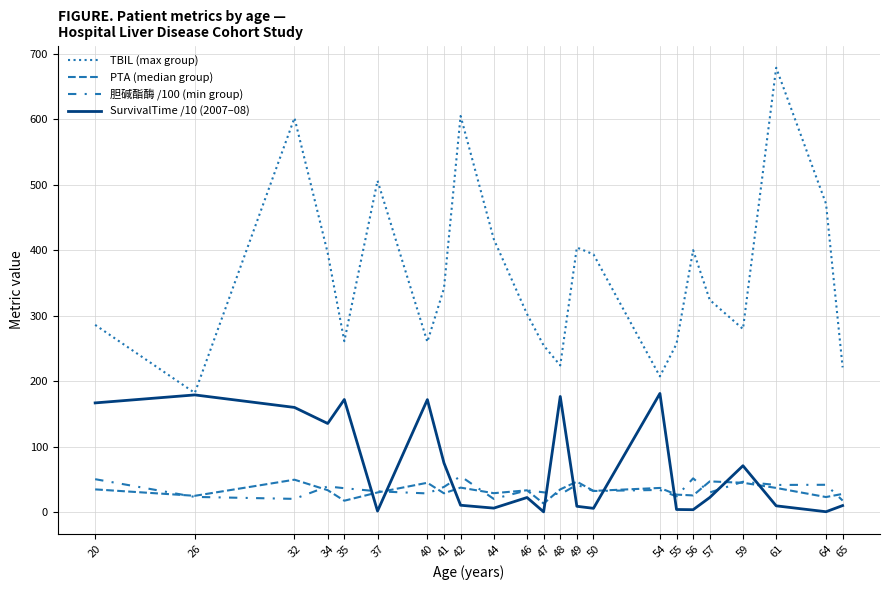

True or false: PTA (median group) has a value of 34.1 at 56.

False